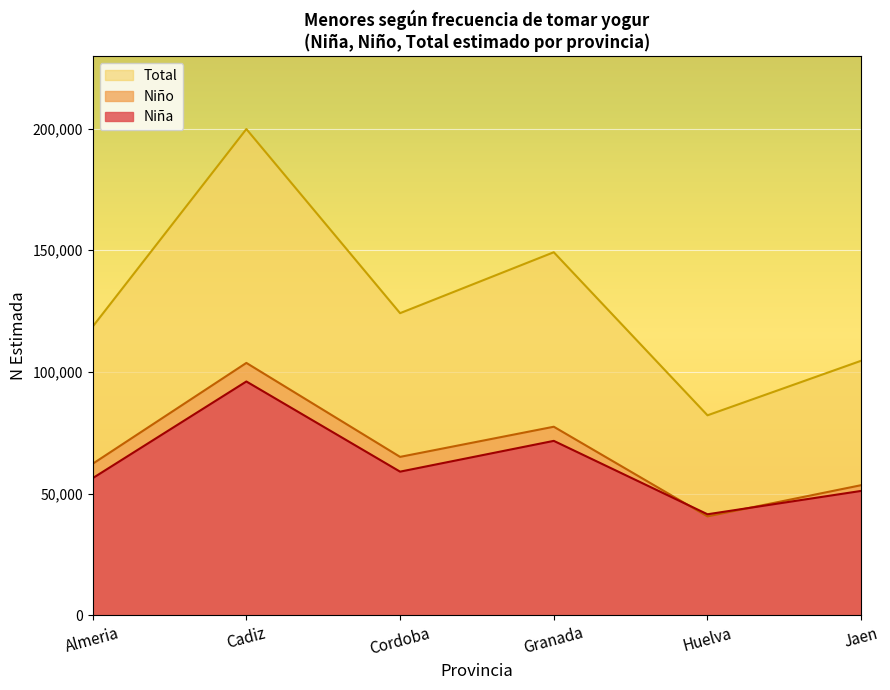

Reading left to right, what are all the values shown in this chart?

Total: Almeria=118622	Cadiz=199814	Cordoba=124161	Granada=149191	Huelva=82192	Jaen=104617
Niño: Almeria=62269	Cadiz=103722	Cordoba=65116	Granada=77500	Huelva=40659	Jaen=53488
Niña: Almeria=56353	Cadiz=96092	Cordoba=59045	Granada=71691	Huelva=41534	Jaen=51129